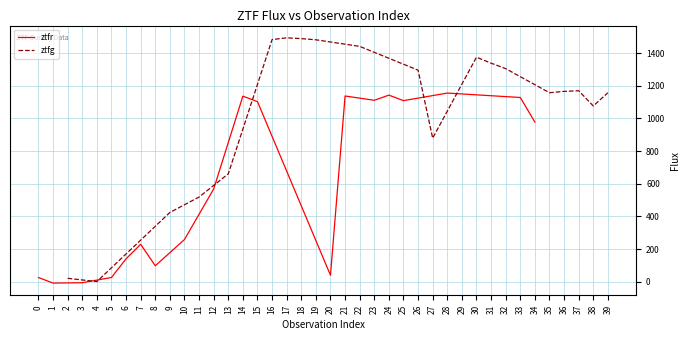

How many lines are shown in the chart?

2